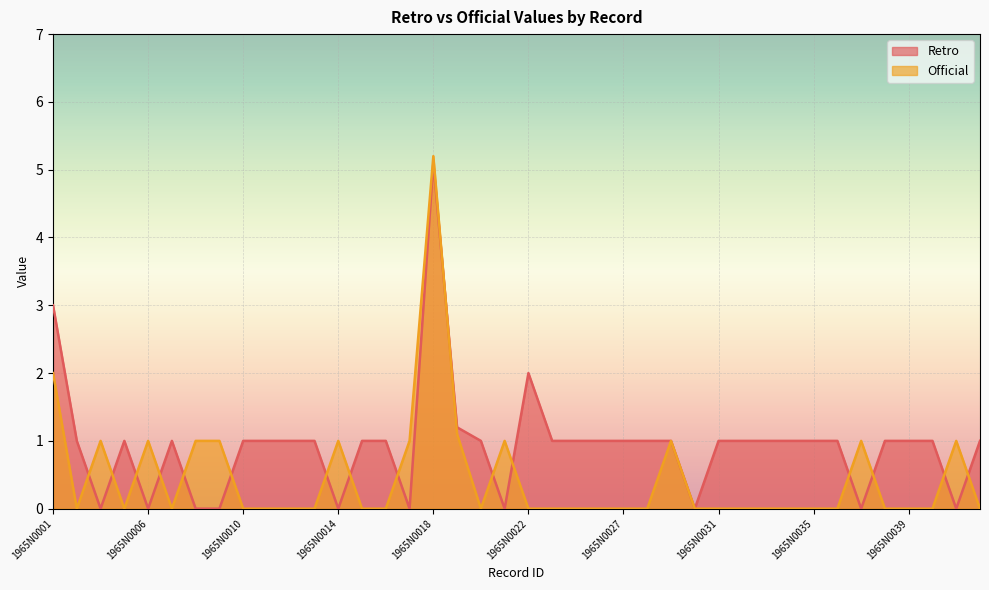

True or false: Retro has a value of 2.0 at 1965N0022.

True